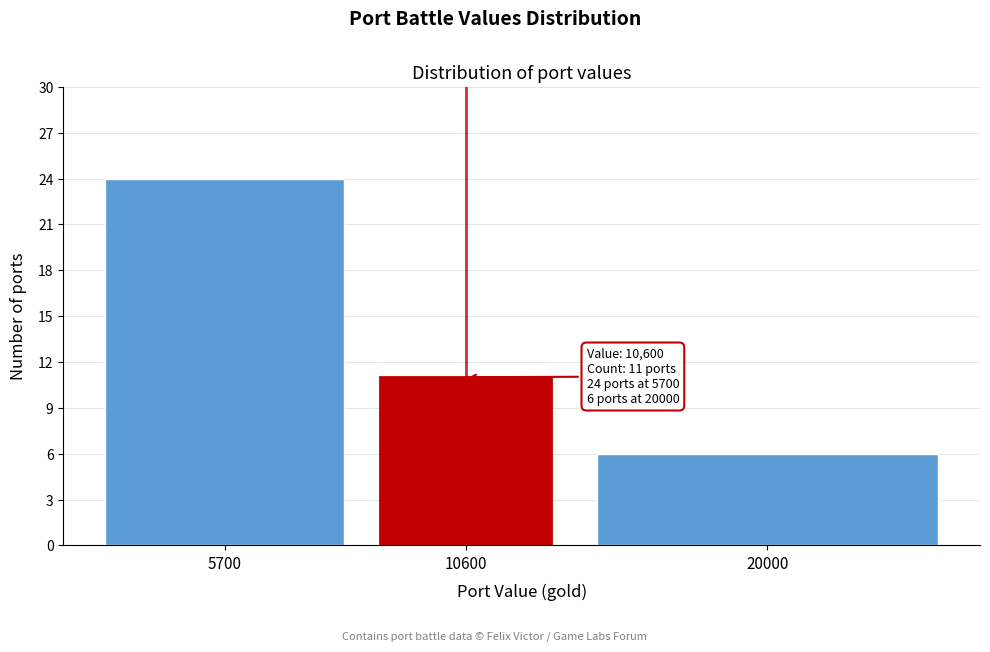

Reading left to right, transcribe all the data shown in this chart.

5700=24	10600=11	20000=6